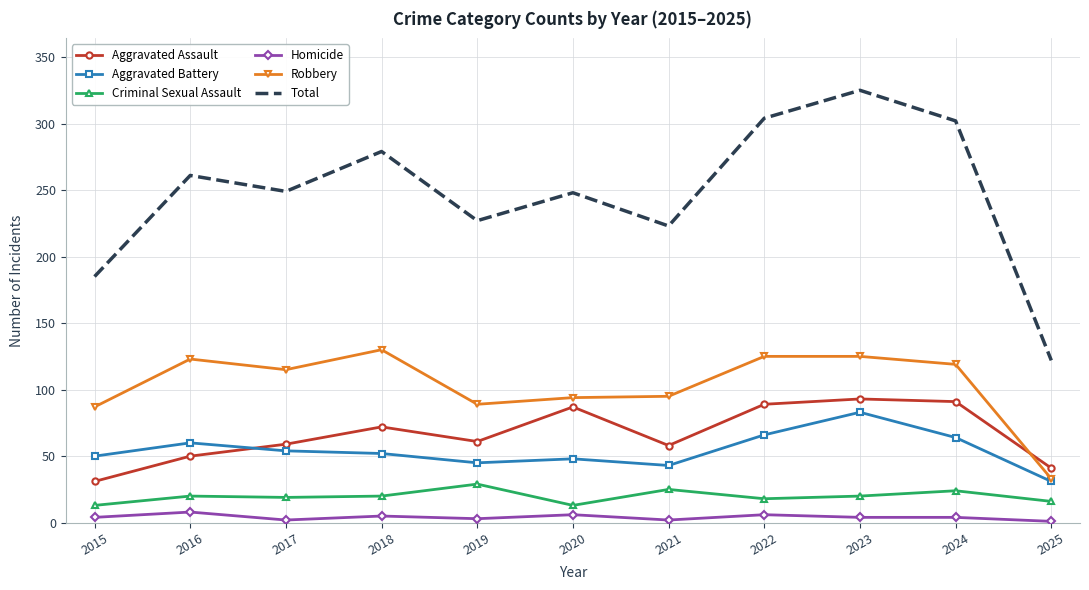

True or false: Aggravated Battery and Homicide cross at least once.

False